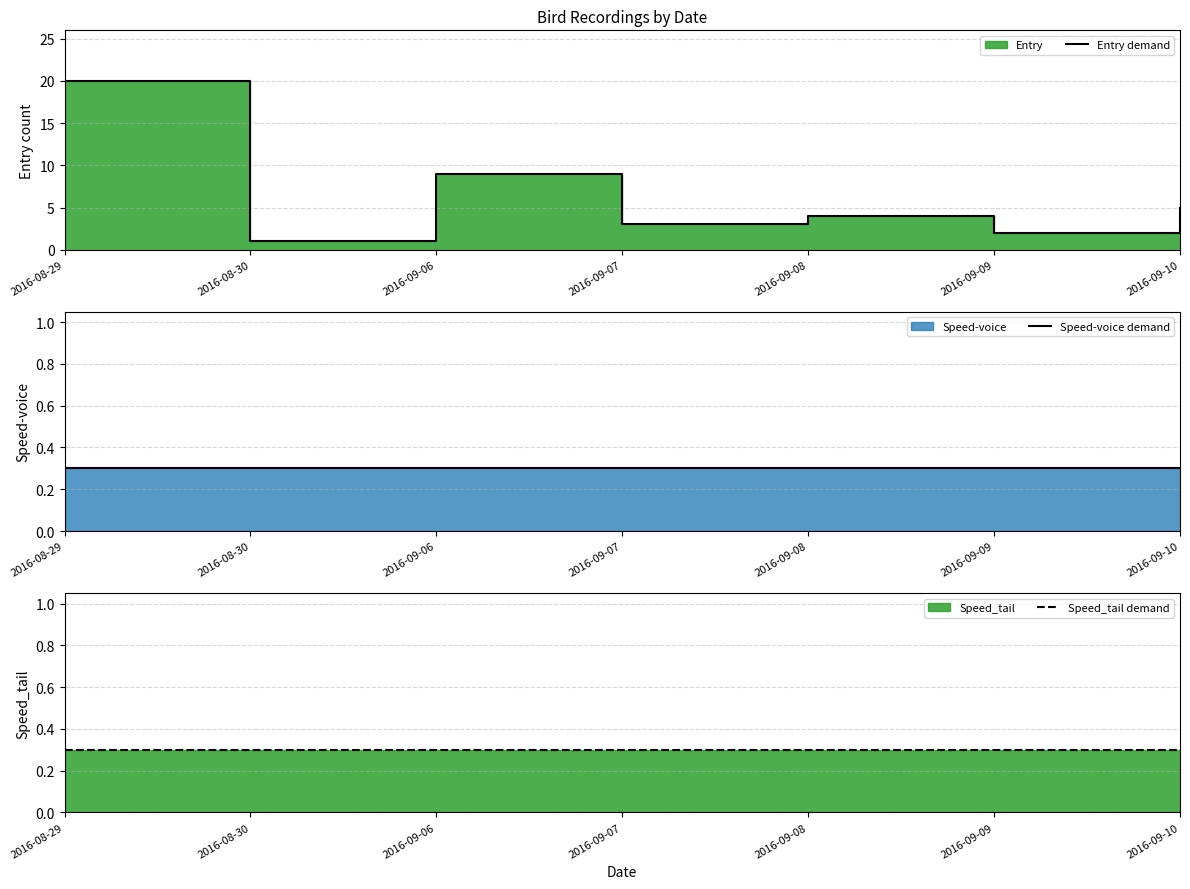

At which label does Speed-voice demand reach its peak?

2016-08-29